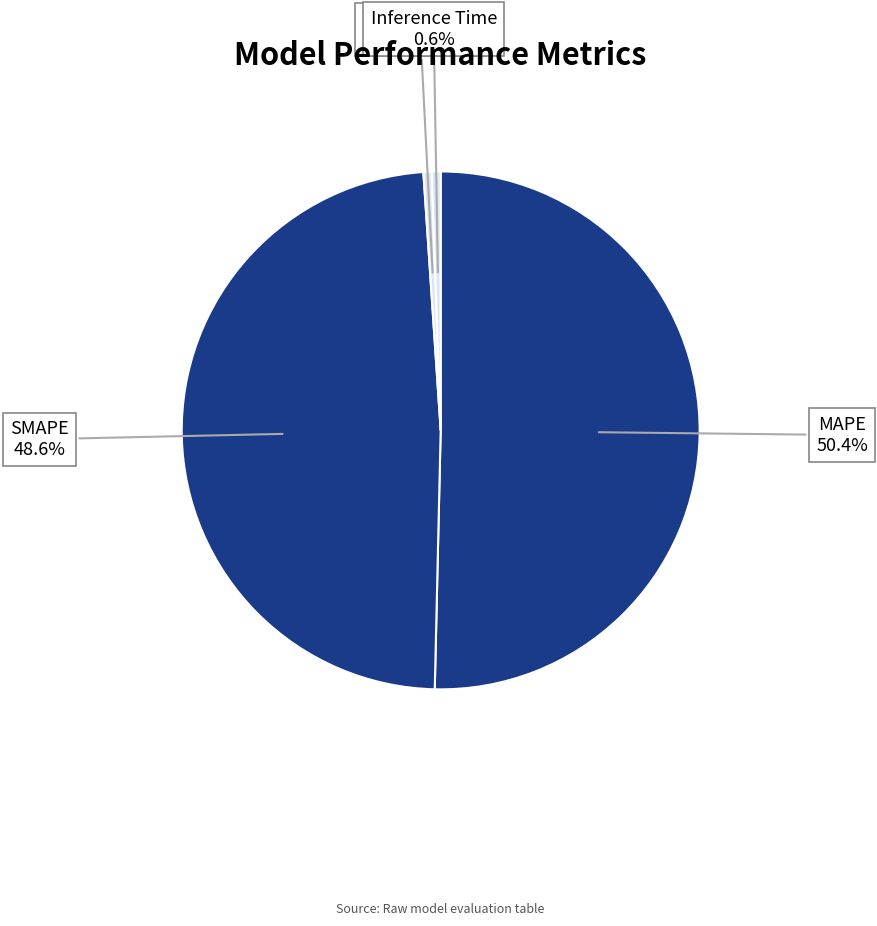

True or false: SMAPE accounts for 54% of the total.

False